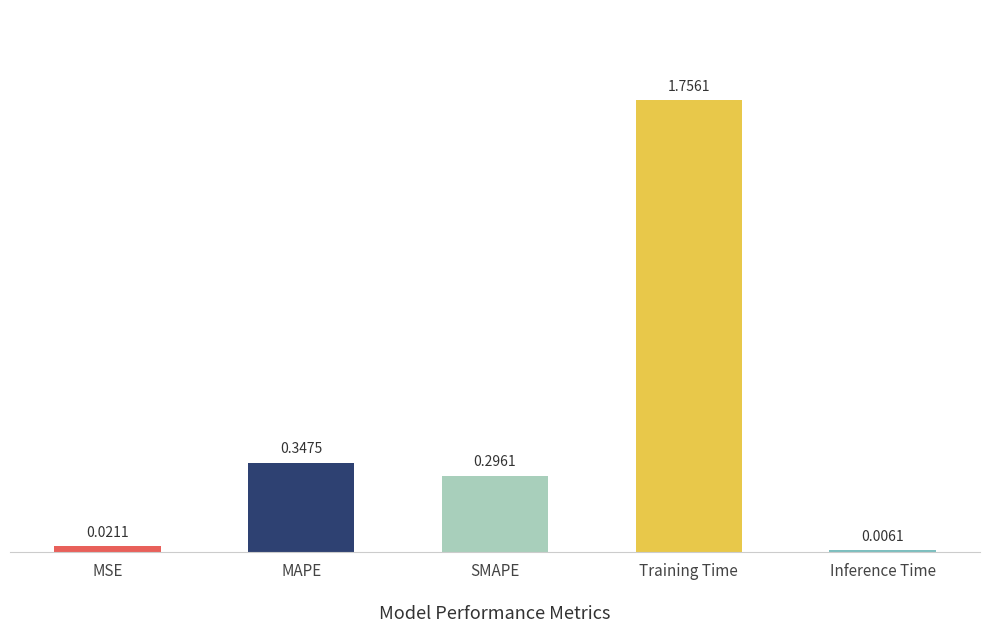

What is the sum of all values?

2.4